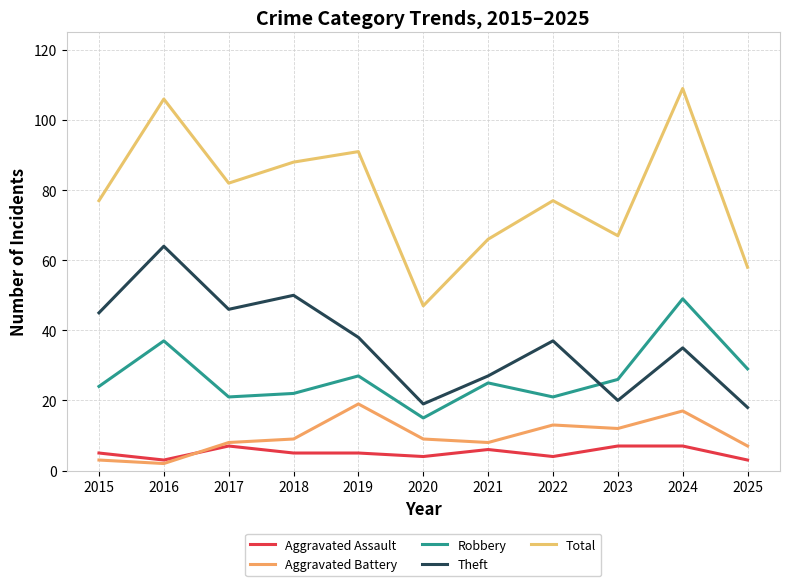

The value of Total at 2023 is 24. True or false?

False